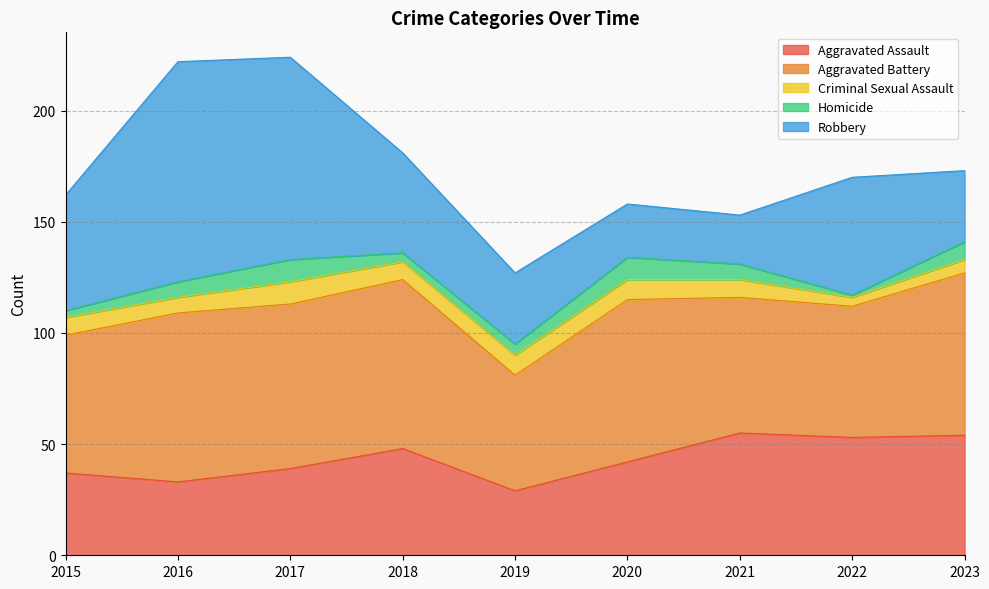

What are all the series names shown in the legend?

Aggravated Assault, Aggravated Battery, Criminal Sexual Assault, Homicide, Robbery